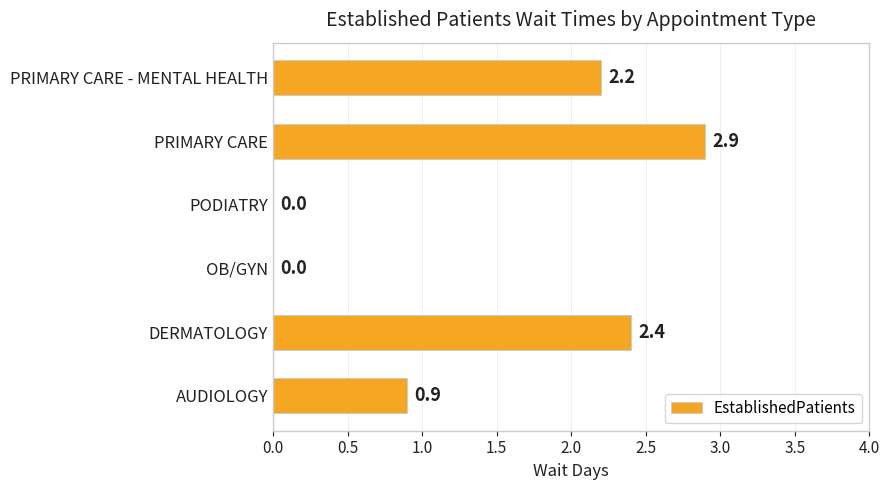

Are the bars horizontal?

Yes